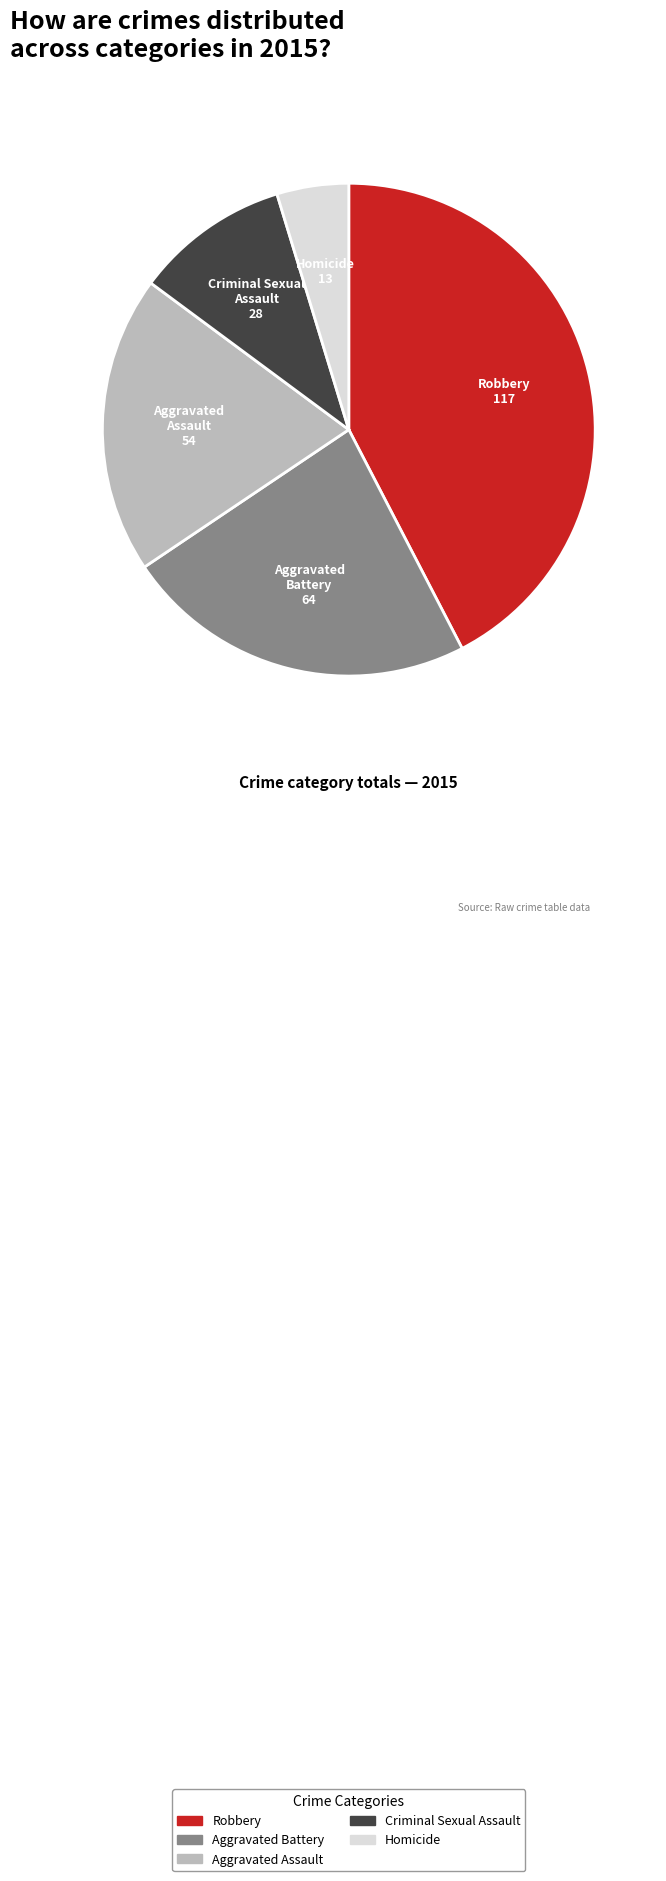

What is the largest slice in the pie chart?

Robbery